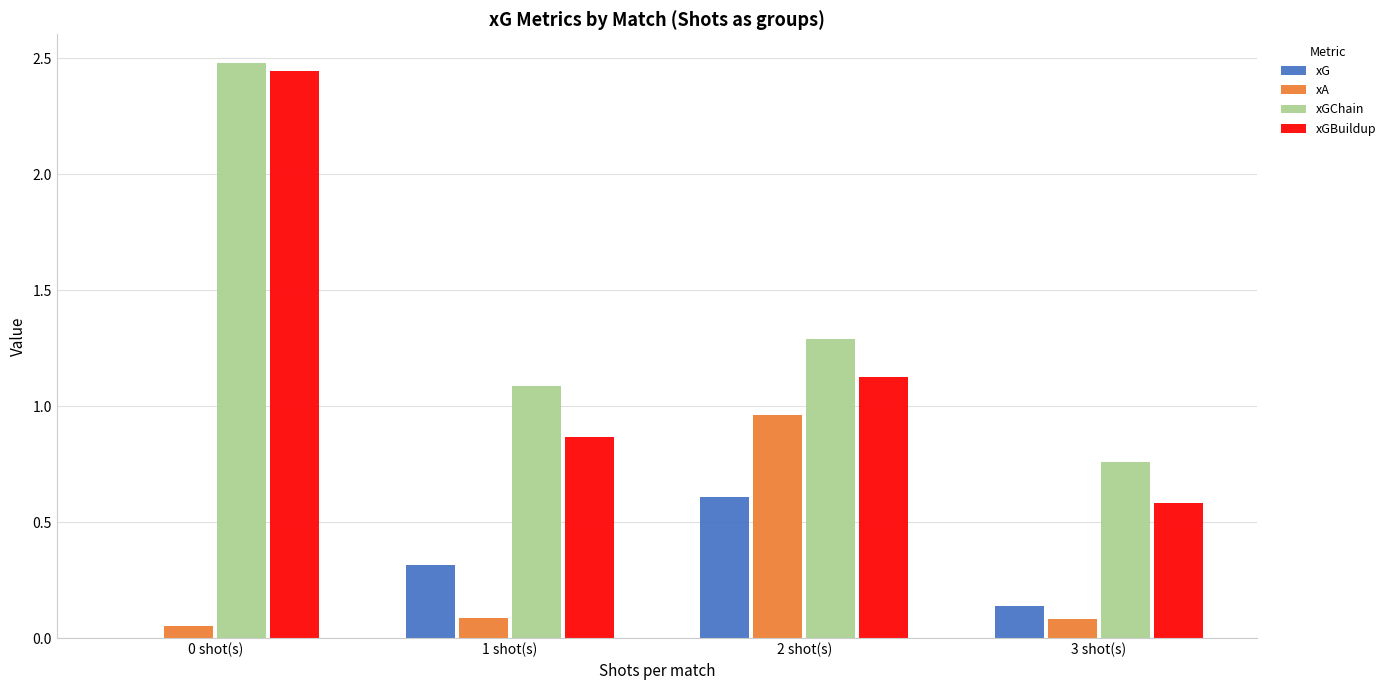

At which label does xGChain first exceed 1?

0 shot(s)